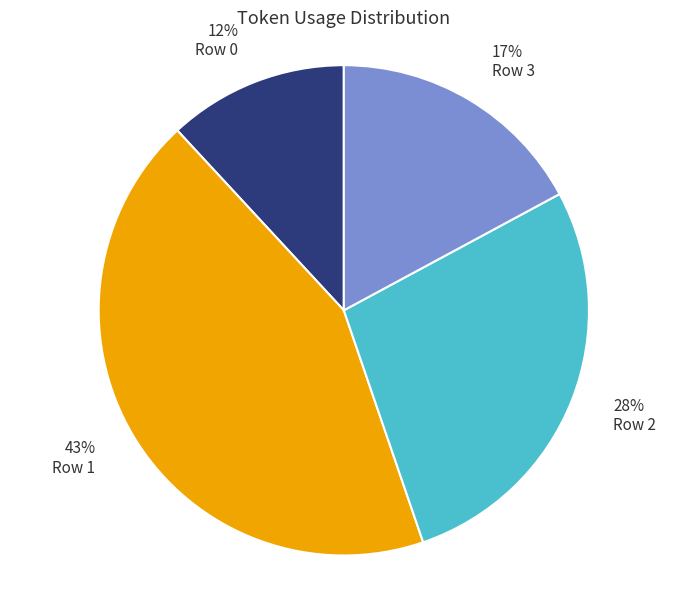

Is the sum of Row 0 and Row 1 greater than half?

Yes